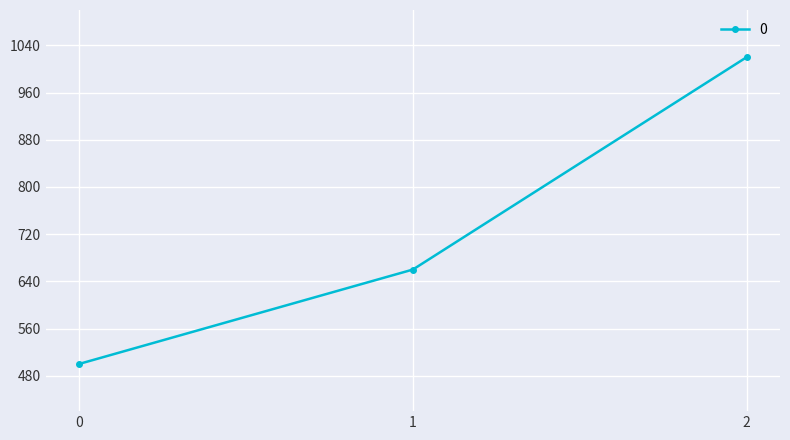

How many lines are shown in the chart?

1